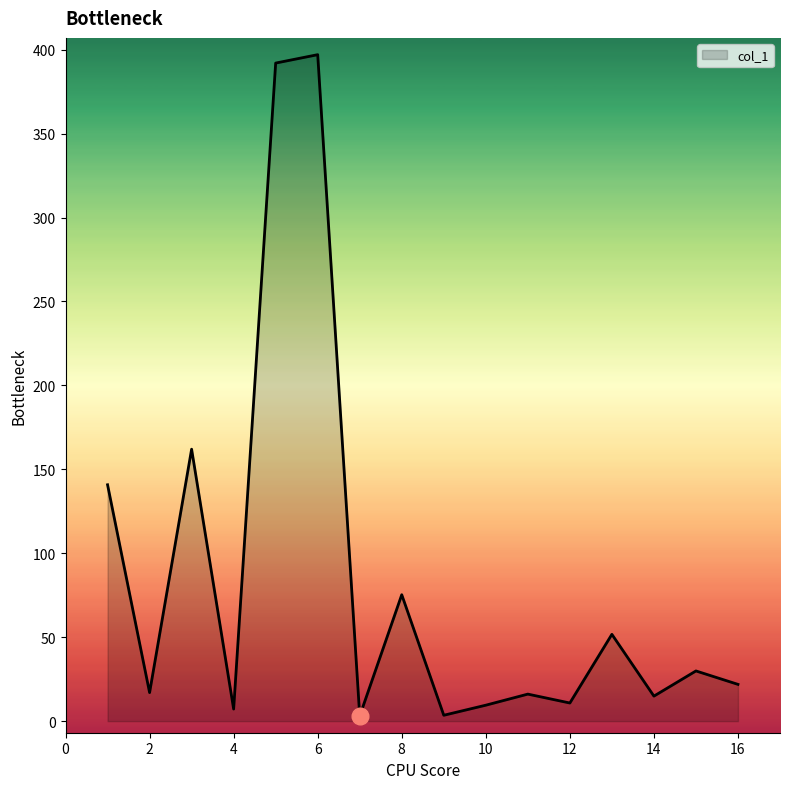

How many lines are shown in the chart?

1